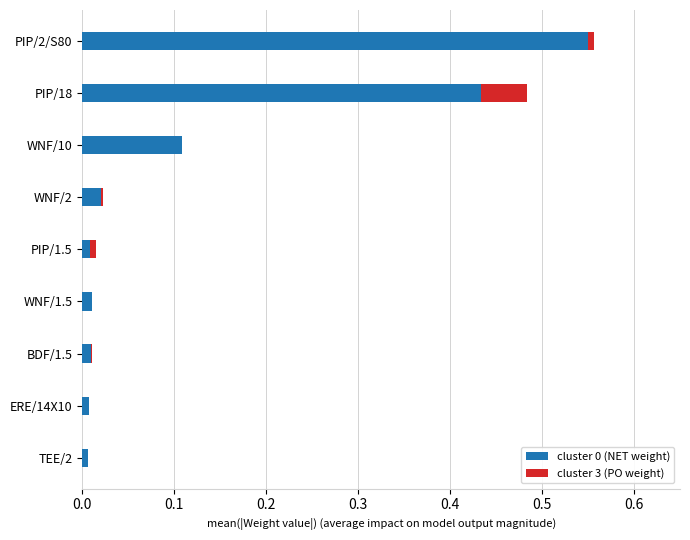

At which category is the sum across all series the highest?

PIP/2/S80